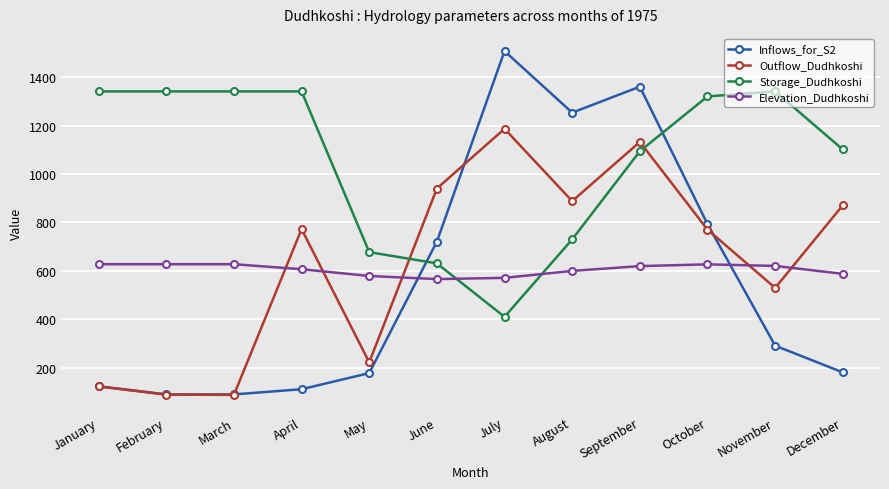

Which series has the largest total across all categories?

Storage_Dudhkoshi